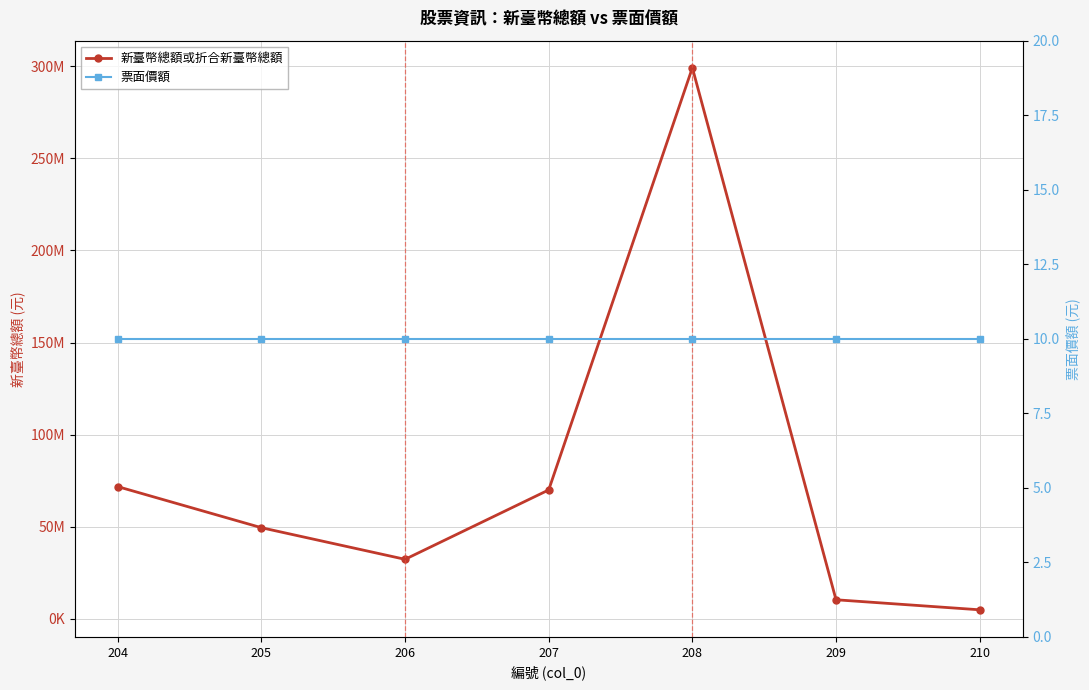

What is the difference between the highest and lowest values at 207?

69999990